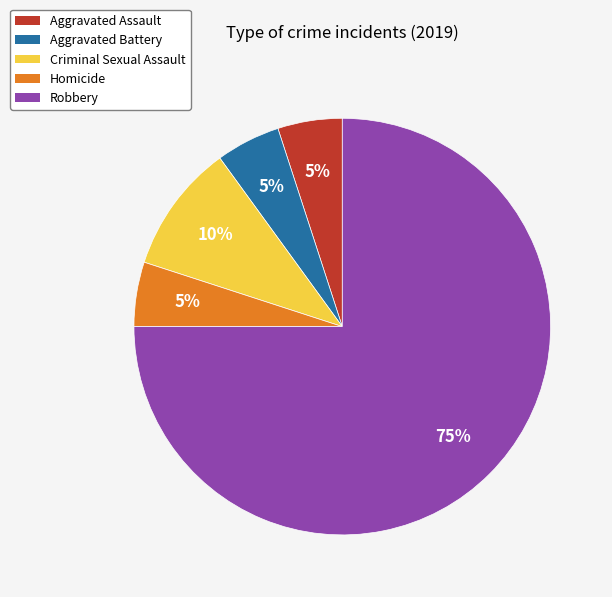

Which category has the biggest portion of the pie?

Robbery